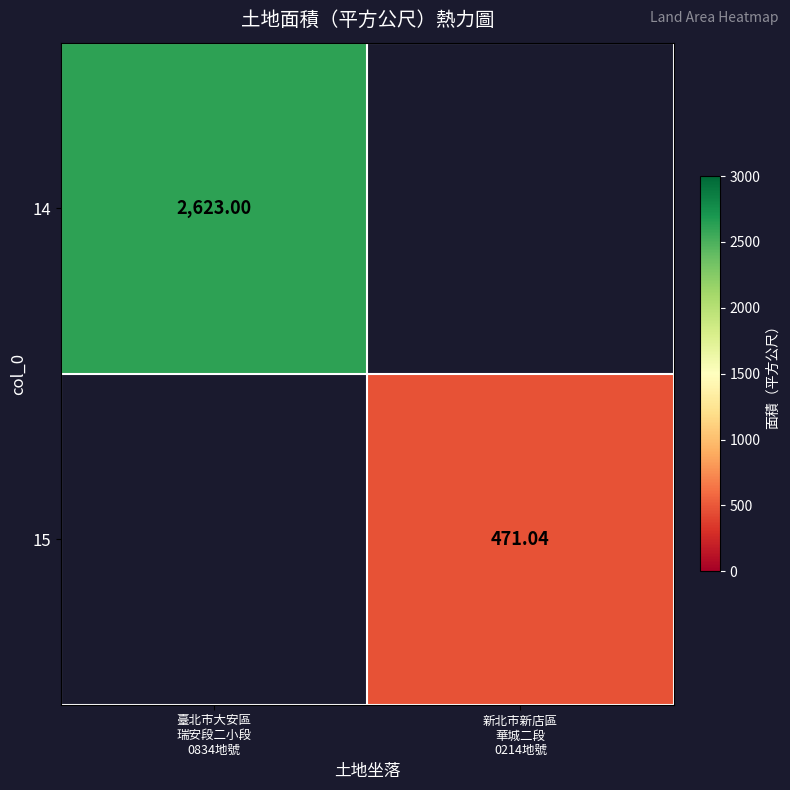

At how many categories does at least one series exceed 2410?

1